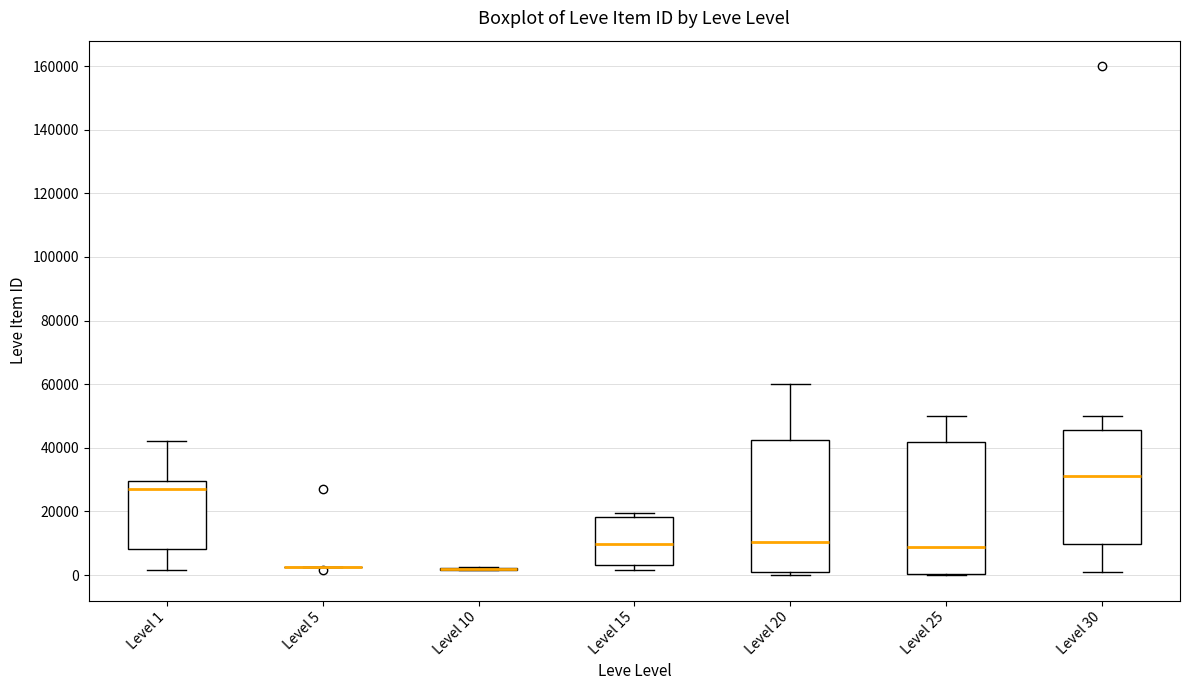

Reading left to right, read every box against the y-axis: the position of its median line, the range the box covers, and the ends of its whiskers. The values are not printed on the chart, so give them approximately, as read against the axis.

Level 1: median 28000, box 8000 to 30000, whiskers 2000 to 42000
Level 5: box collapsed to a line at 2000, whiskers 2000 to 2000
Level 10: box collapsed to a line at 2000, whiskers 2000 to 2000
Level 15: median 10000, box 4000 to 18000, whiskers 2000 to 20000
Level 20: median 10000, box 0 to 42000, whiskers 0 (just below the box's lower edge) to 60000
Level 25: median 8000, box 0 to 42000, whiskers 0 to 50000
Level 30: median 32000, box 10000 to 46000, whiskers 2000 to 50000